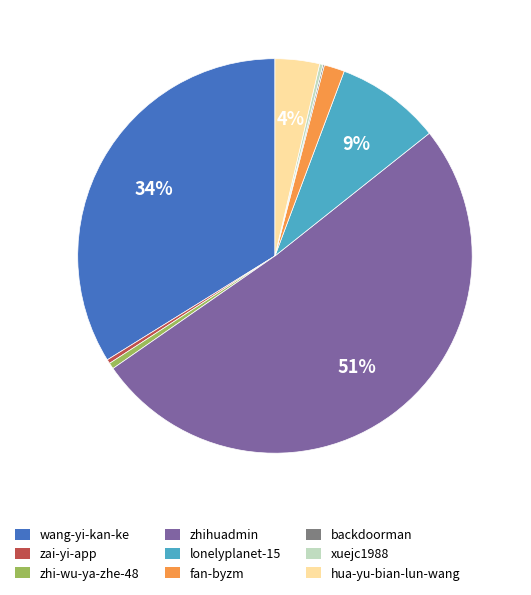

To the nearest percent, what percentage of the pie is hua-yu-bian-lun-wang?

4%